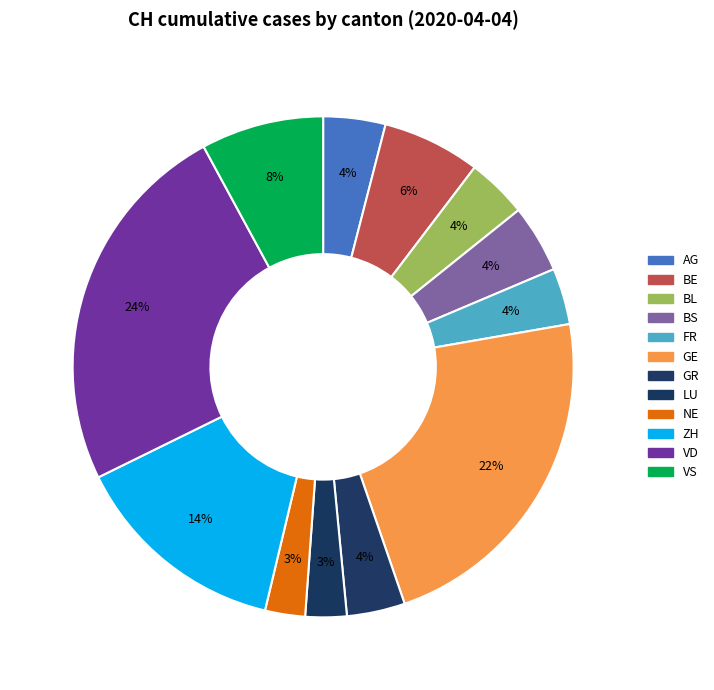

How many segments does this pie chart have?

12